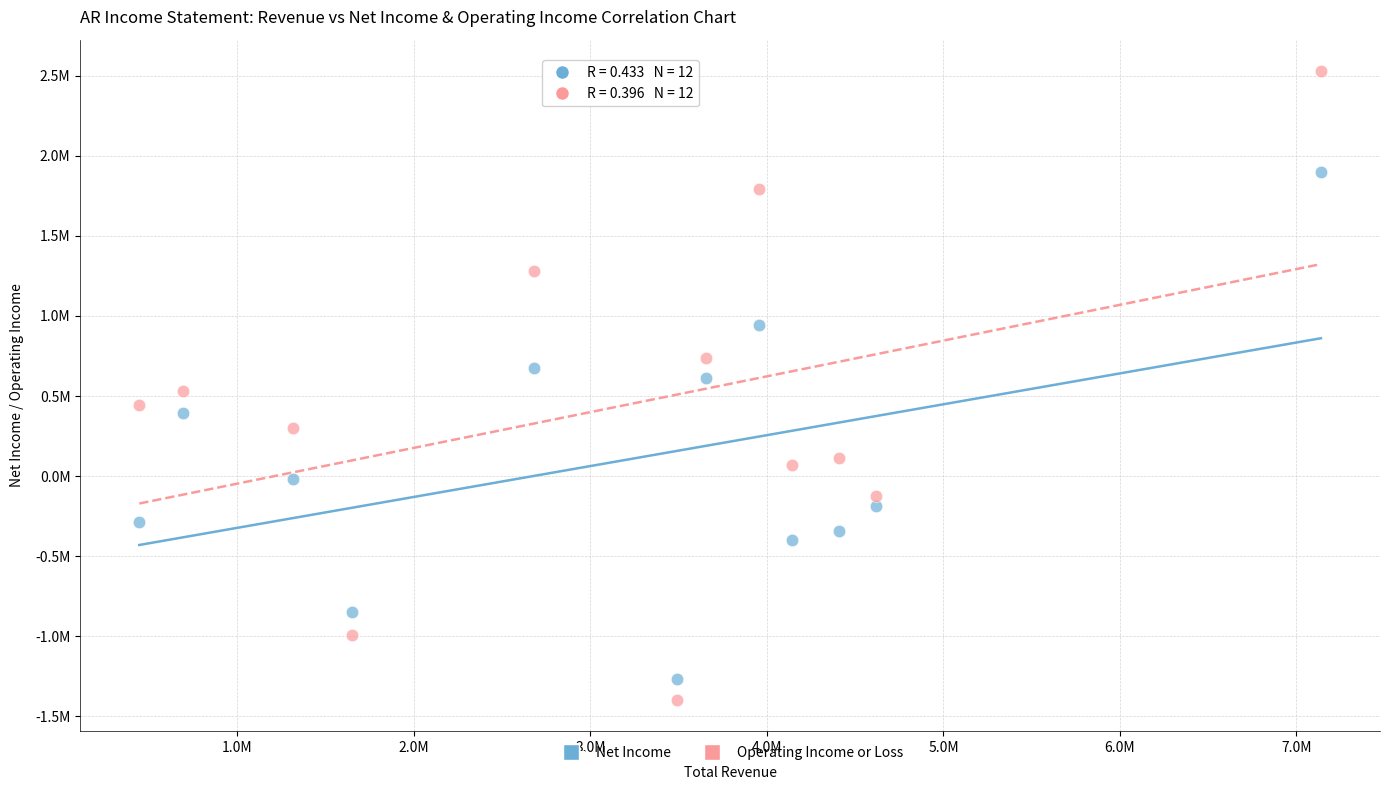

What are all the series names shown in the legend?

Net Income, Operating Income or Loss